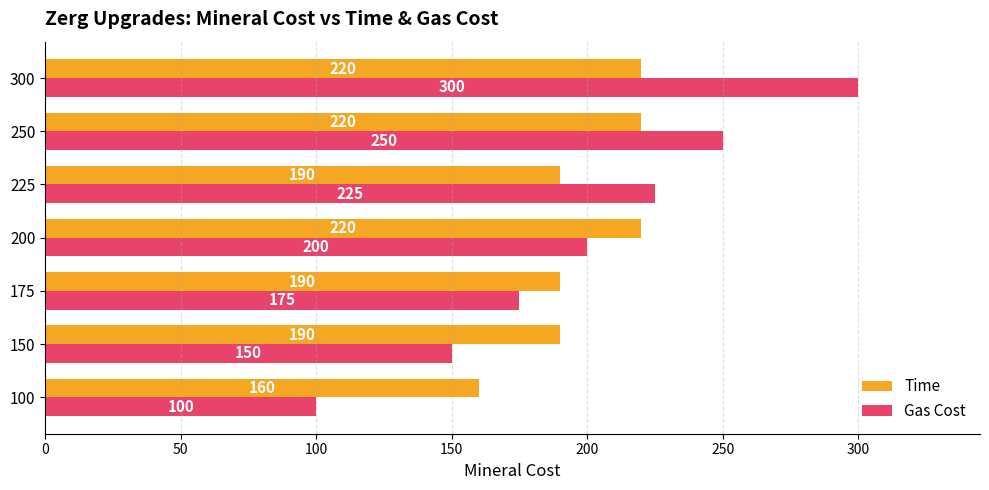

True or false: Gas Cost has a value of 308 at 100.

False